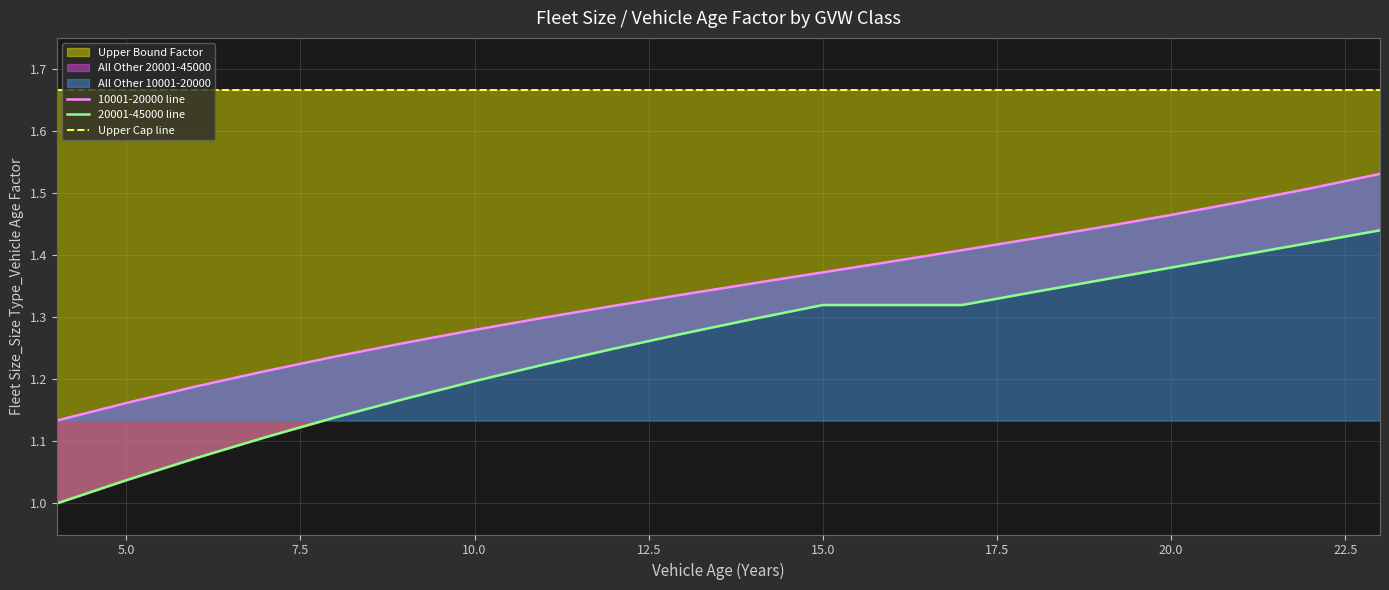

True or false: 20001-45000 line has a value of 0.4 at 15.0.

False